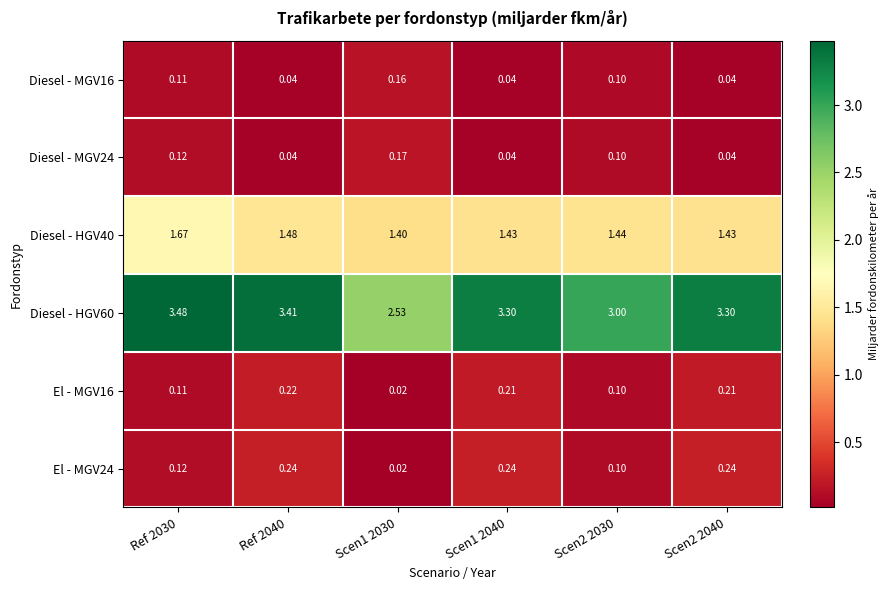

Is the value of Diesel - HGV60 at Scen1 2030 greater than the value of Diesel - HGV40 at Scen1 2030?

Yes